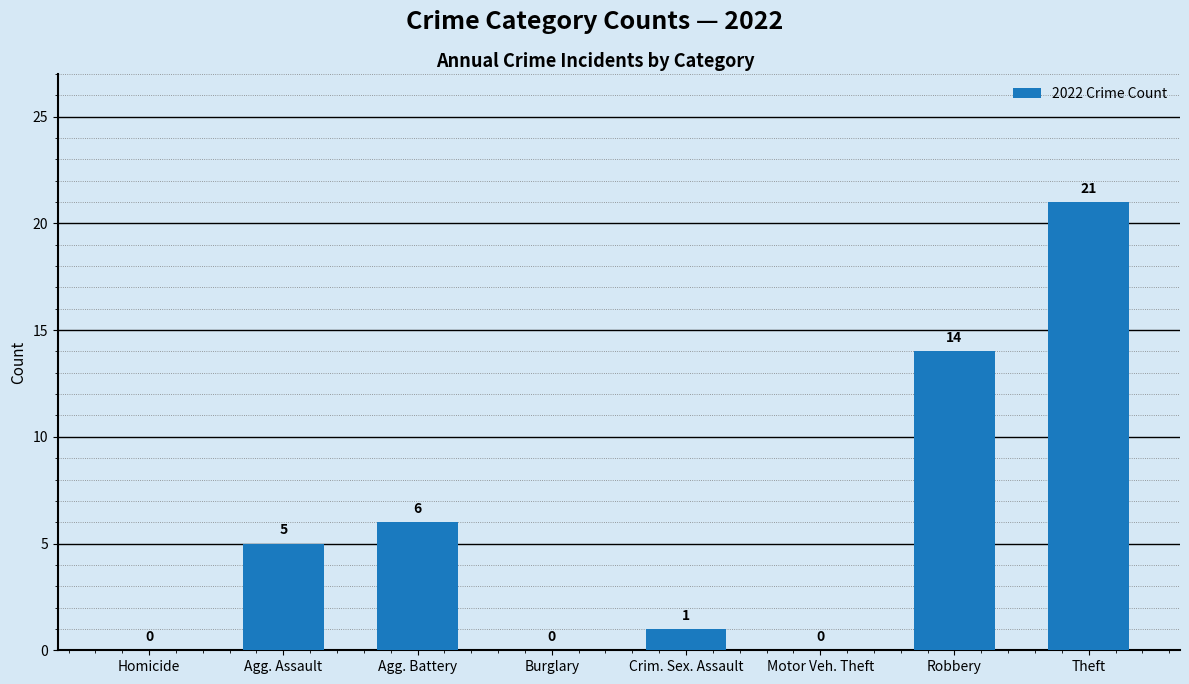

Where is the data nearest to the value 10?

Agg. Battery